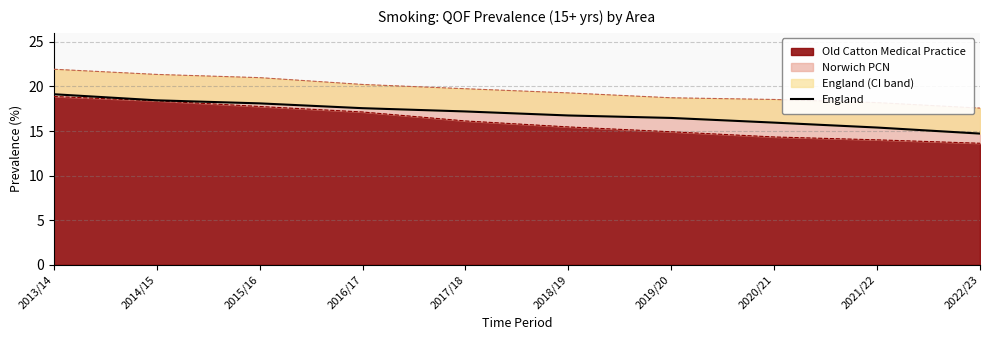

Is it true that the value at 2016/17 is 9.6?

False